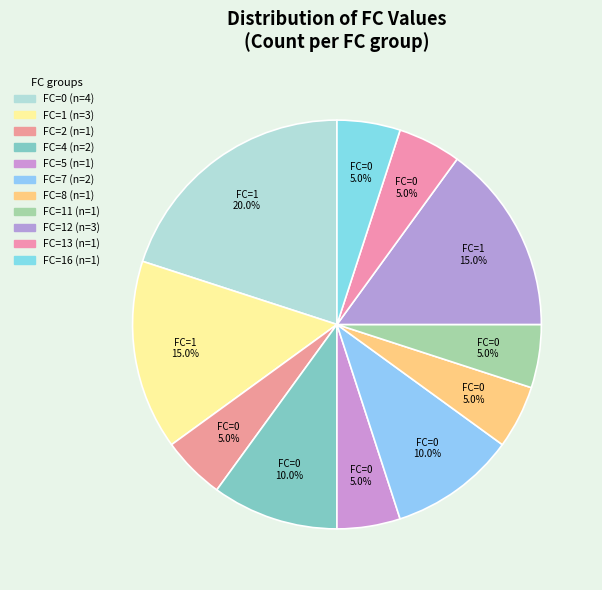

How many segments does this pie chart have?

11